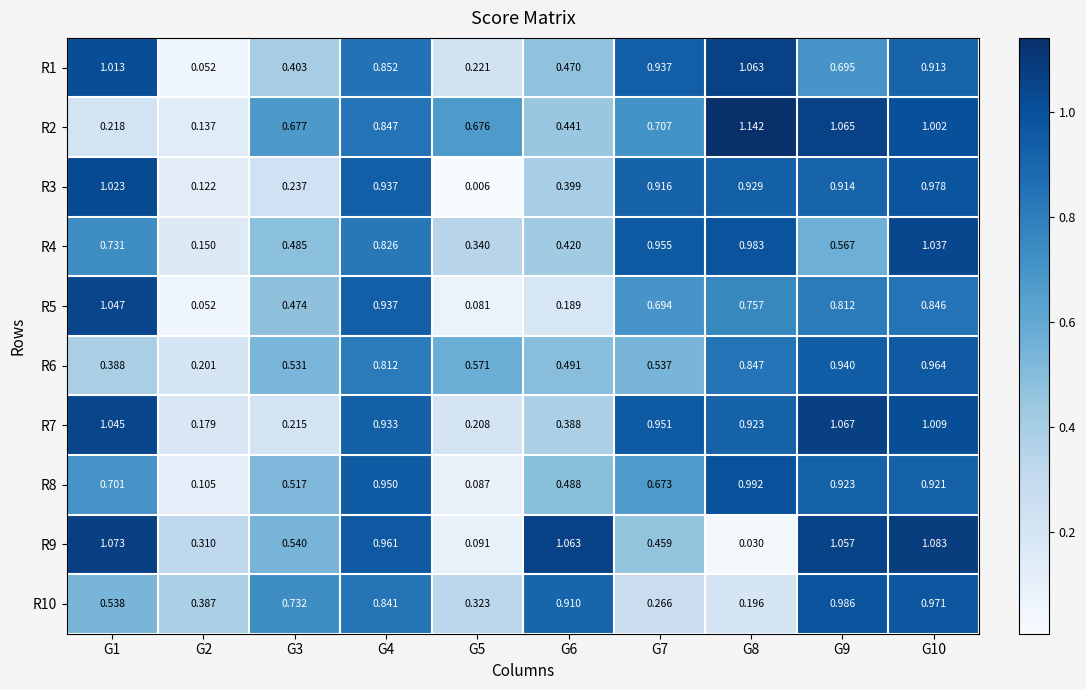

Which series changed the most between G3 and G4?

R7